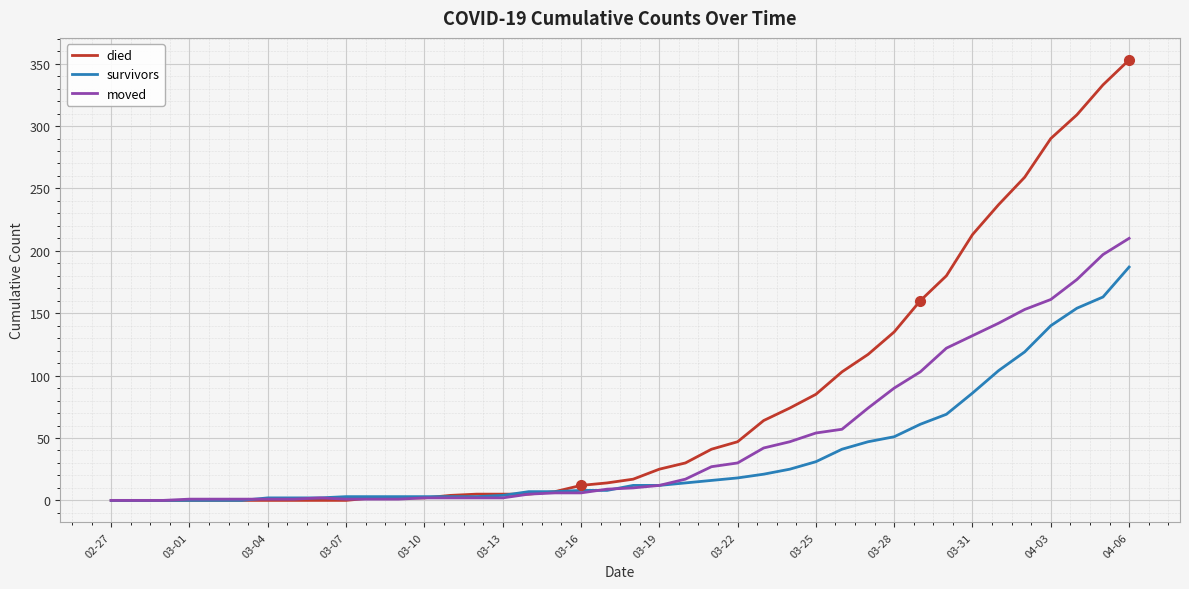

Rank the series by their maximum value, from lowest to highest.

survivors, moved, died